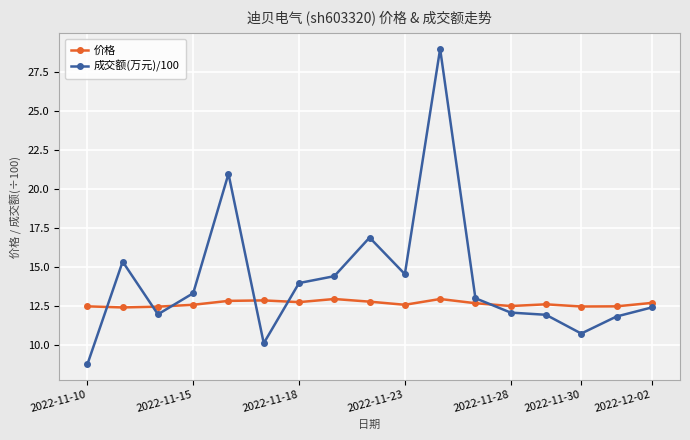

Rank the series by their maximum value, from highest to lowest.

成交额(万元)/100, 价格